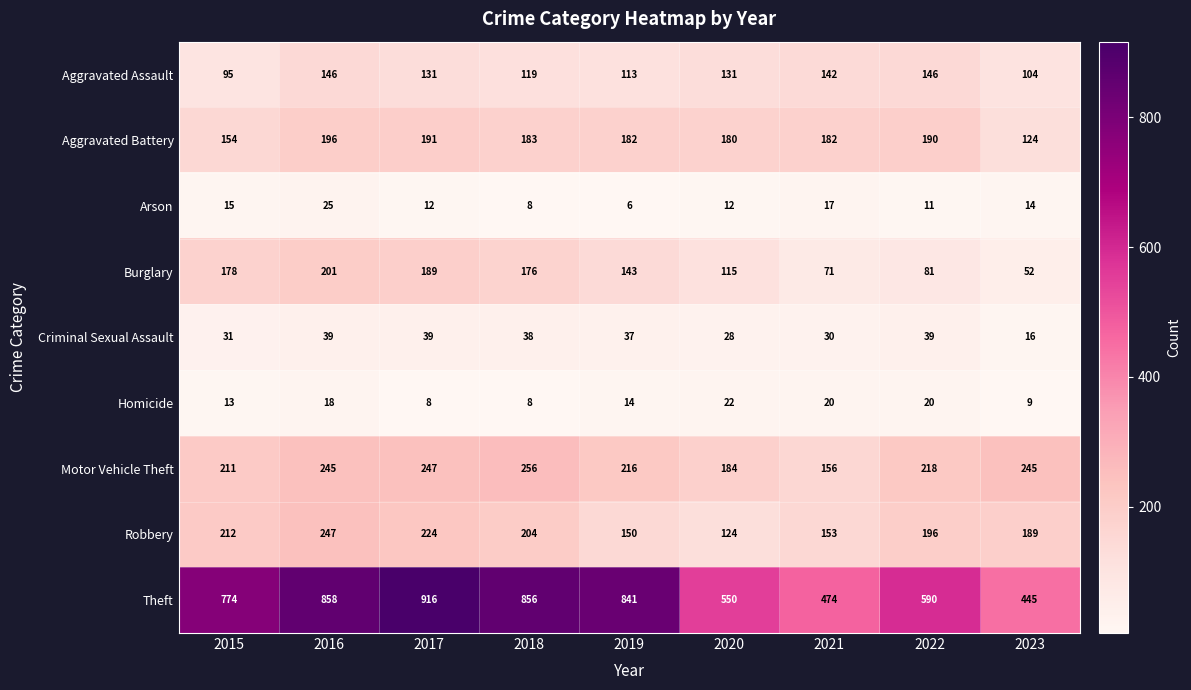

How many series are shown in this chart?

9